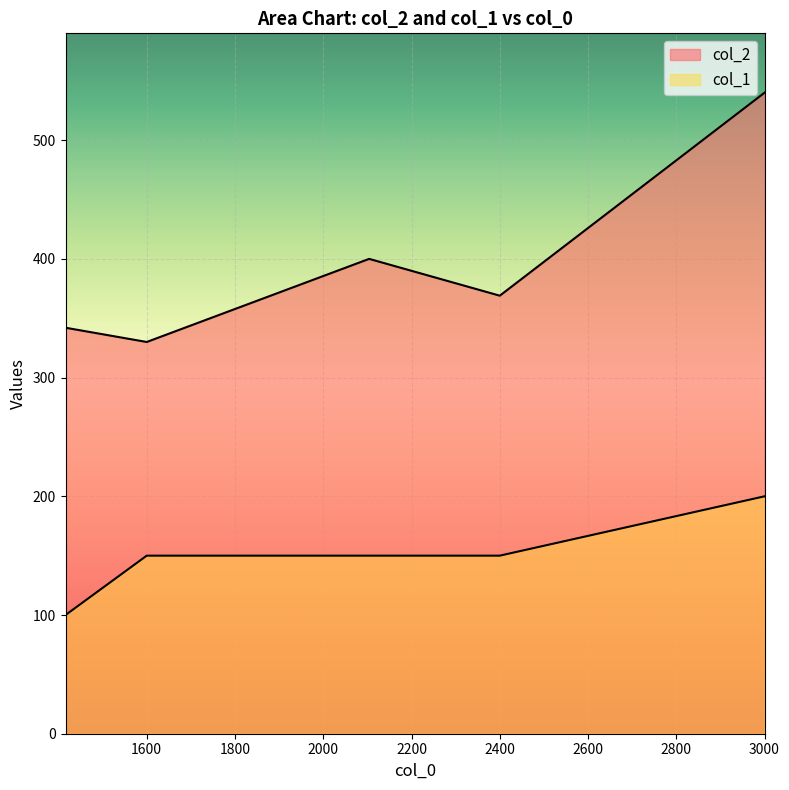

Which category has the highest value across all series?

3000